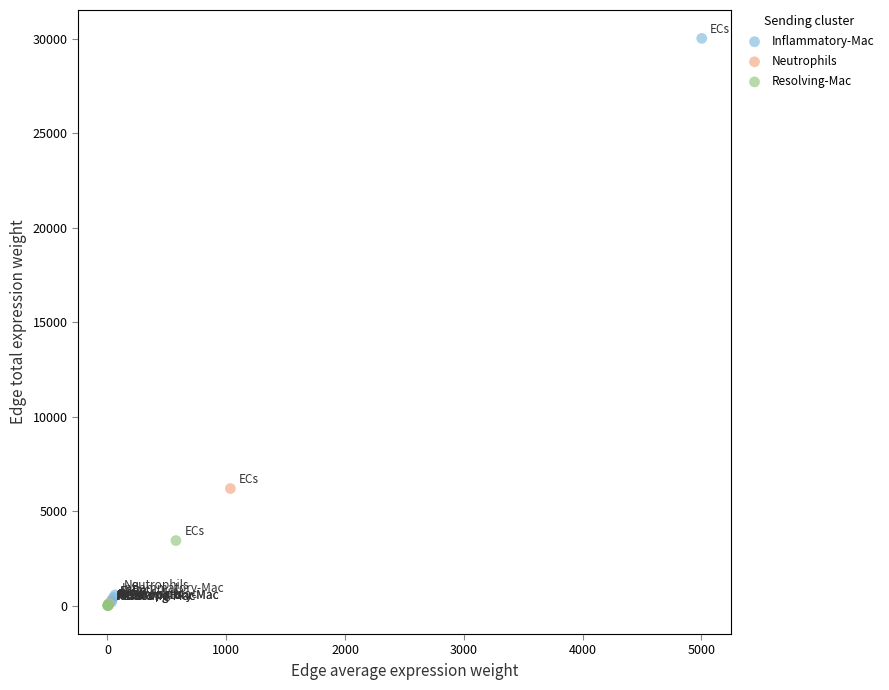

Which series has the largest Y range (max minus min)?

Inflammatory-Mac